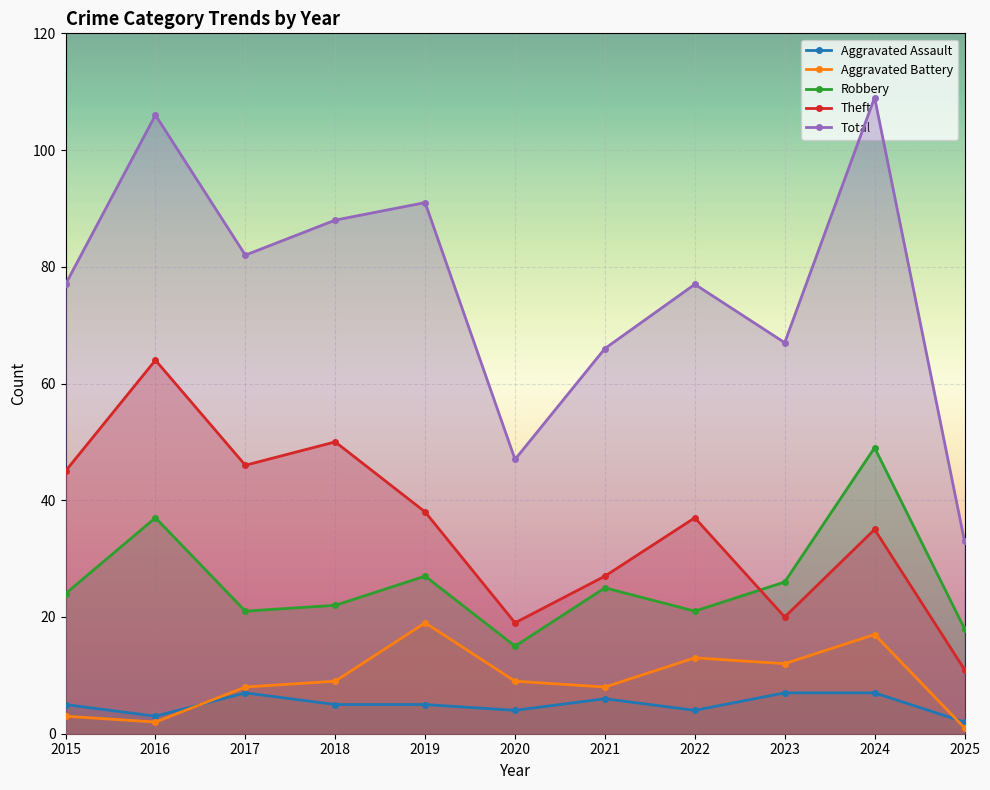

What are all the series names shown in the legend?

Aggravated Assault, Aggravated Battery, Robbery, Theft, Total